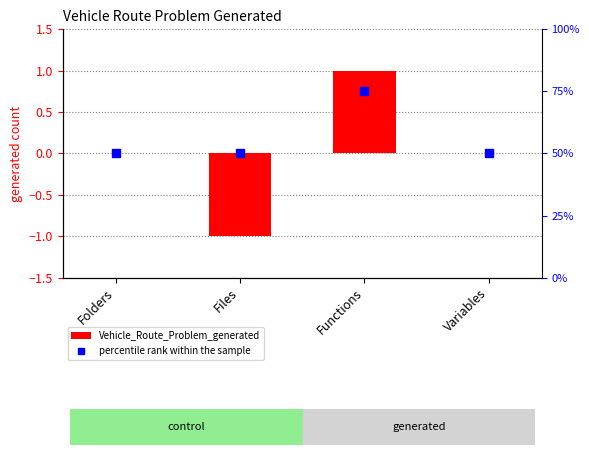

What is the total value across all series at Variables?

50